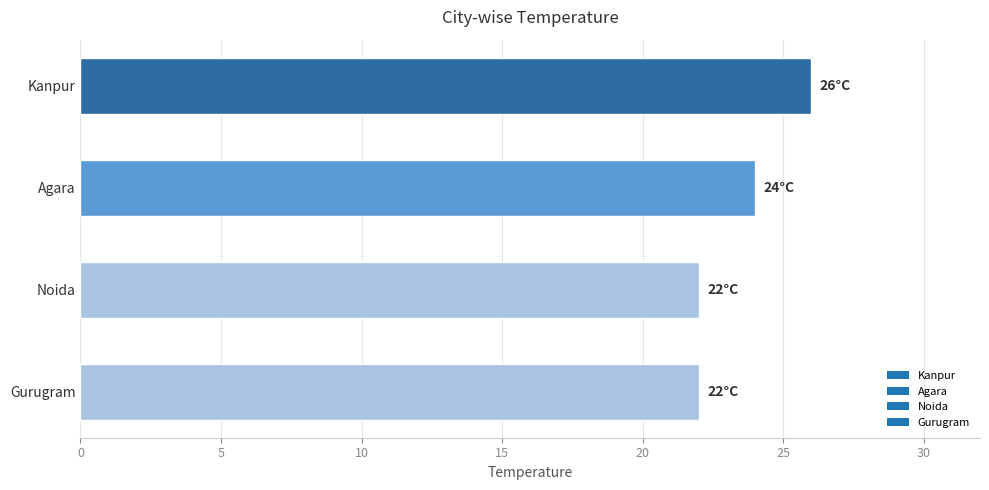

What is the change in value from Kanpur to Noida?

-4